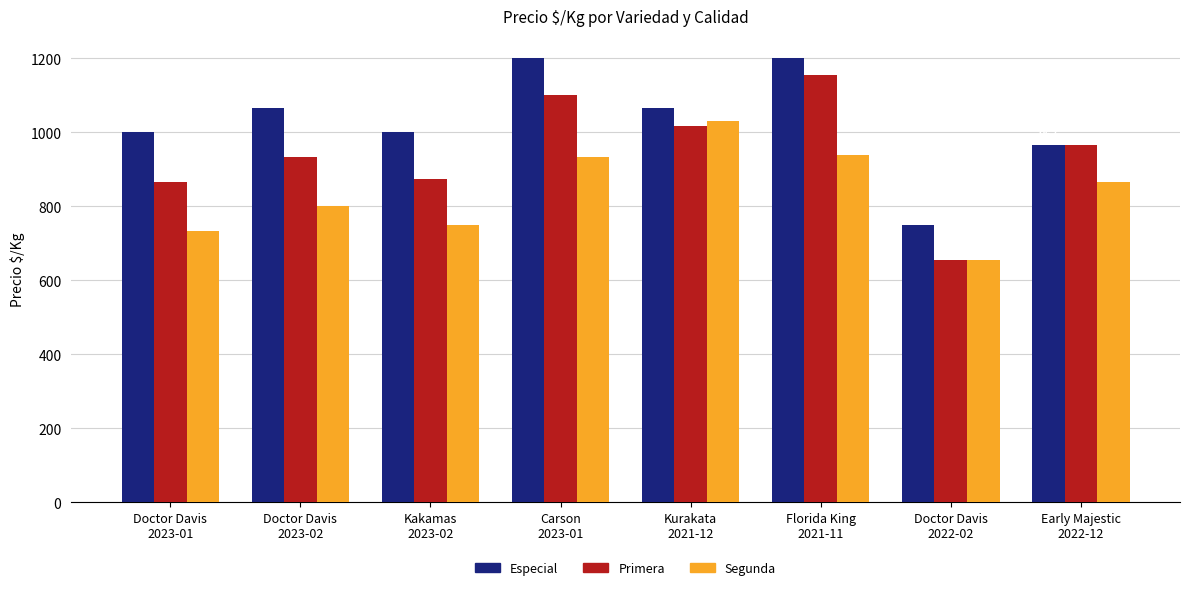

True or false: Especial has a value of 1200 at Carson
2023-01.

True